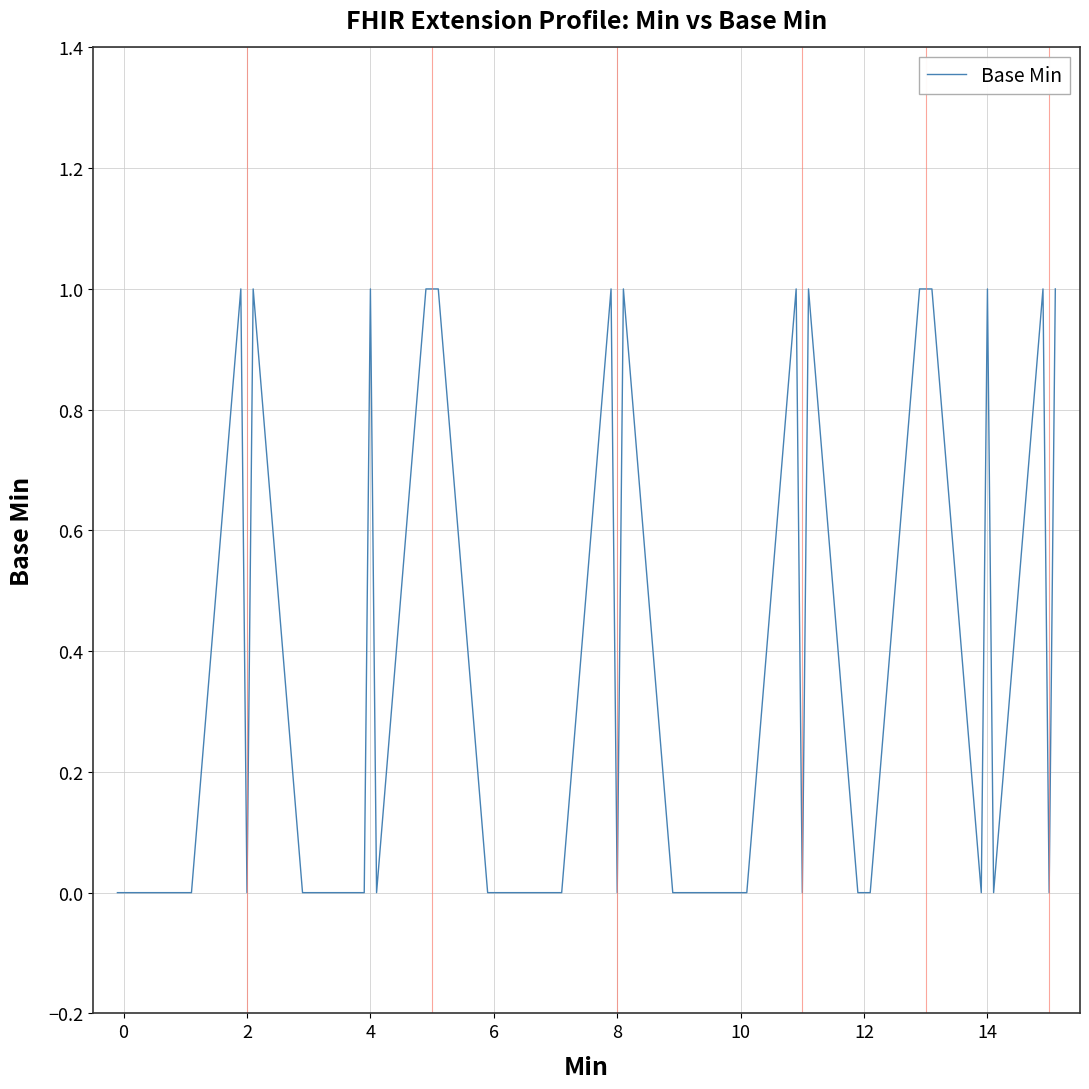

True or false: the data shows 1 at 4.

True